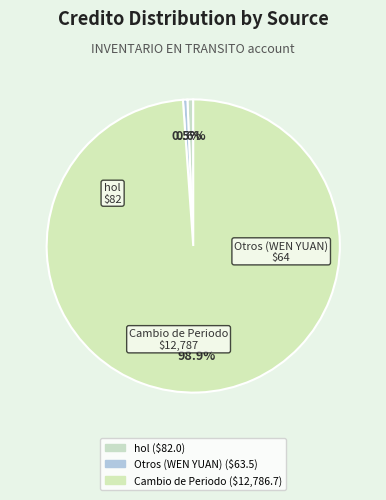

How much of the chart is everything except Otros (WEN YUAN)?

99.5%